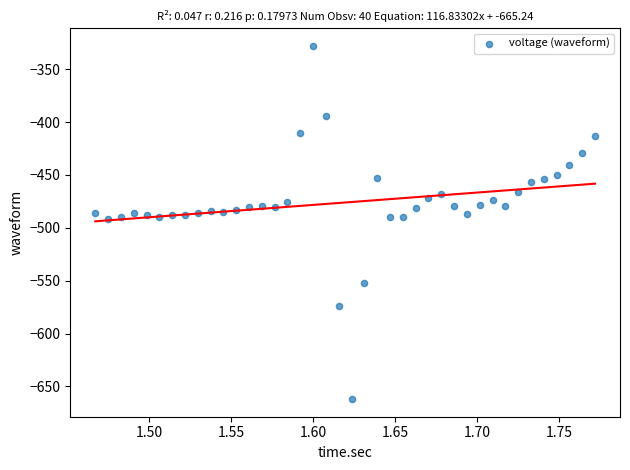

What is the range of Y values (max minus min)?

334